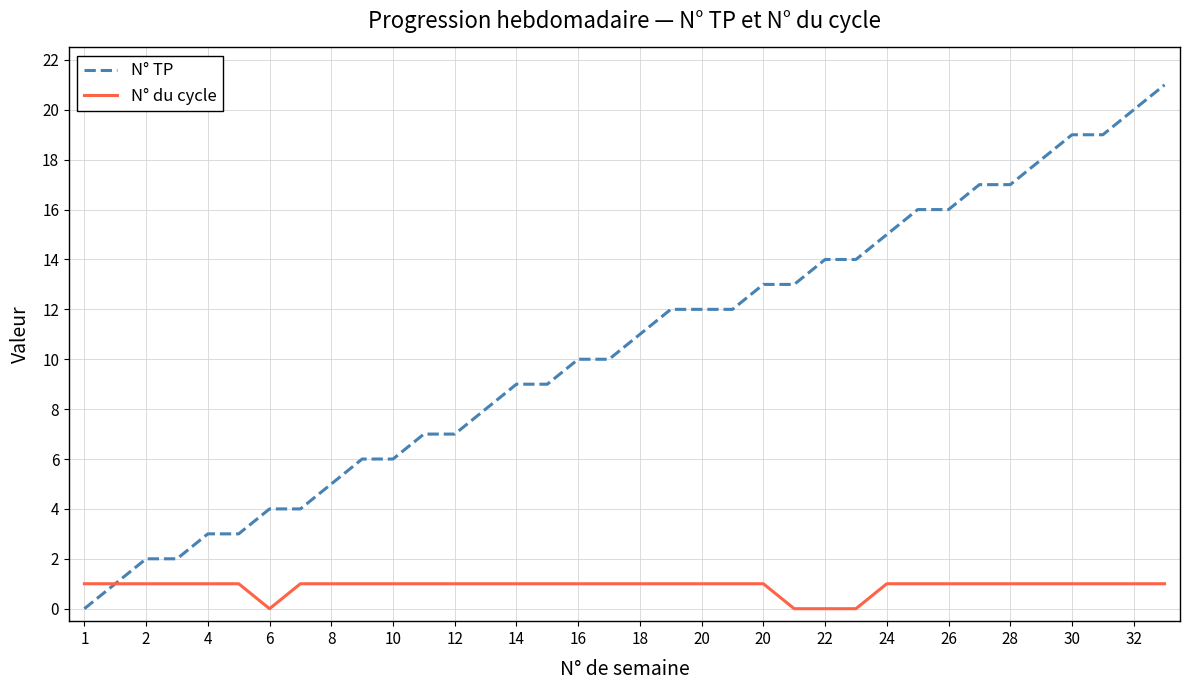

Rank the series by their maximum value, from highest to lowest.

N° TP, N° du cycle